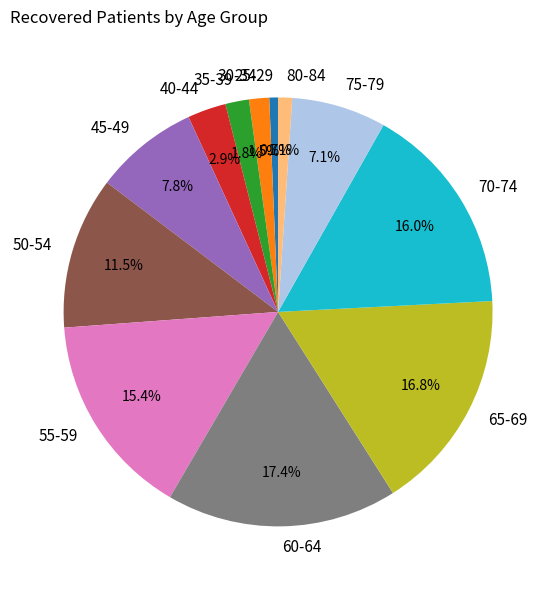

The 40-44 slice represents 14% of the pie. True or false?

False